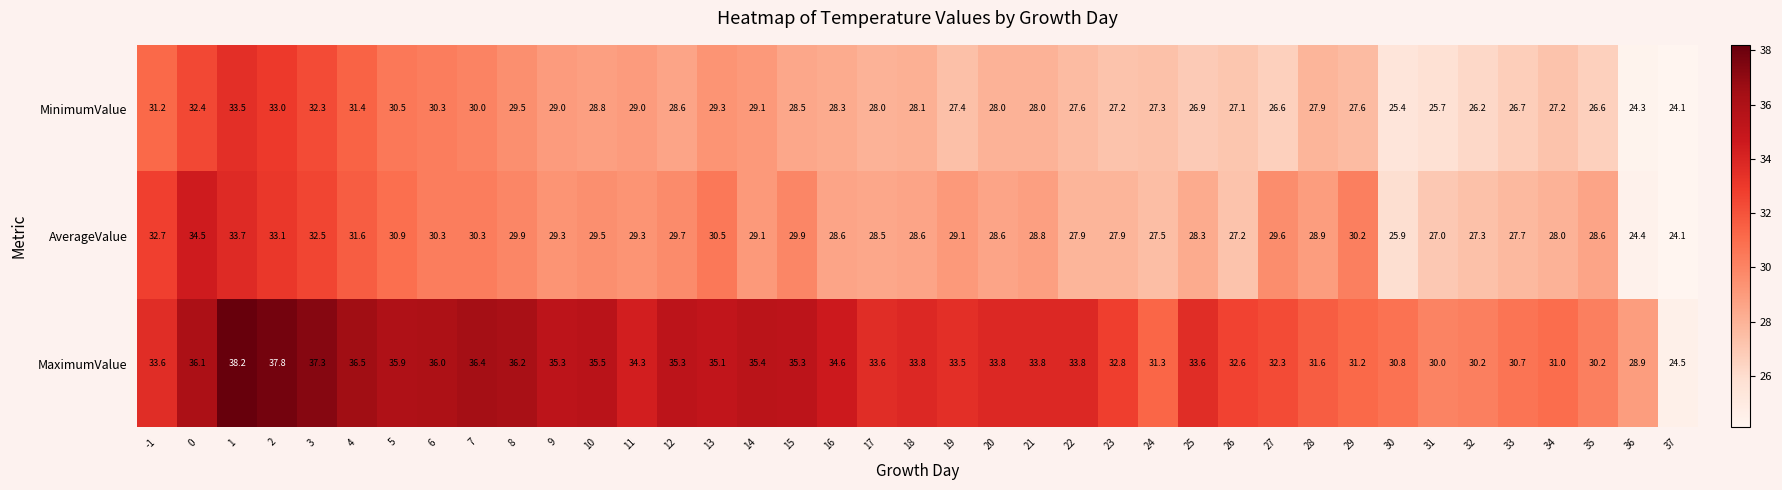

How many distinct data groups are displayed?

3